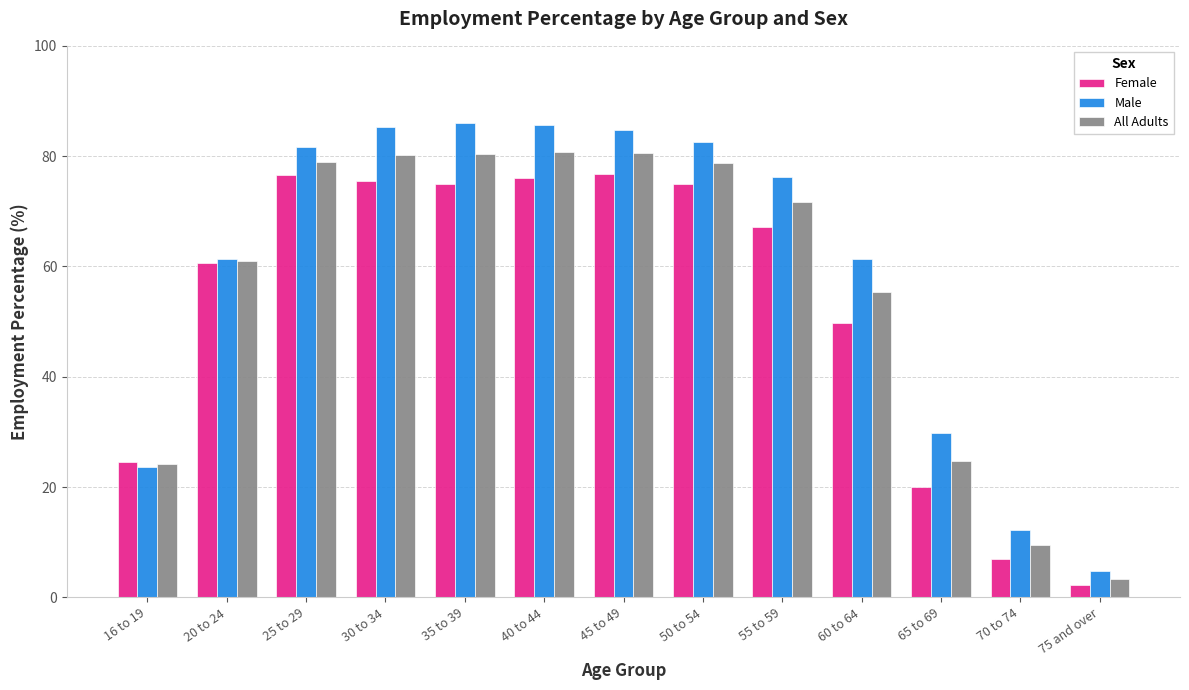

What is the spread (max minus min) of values at 30 to 34?

9.7